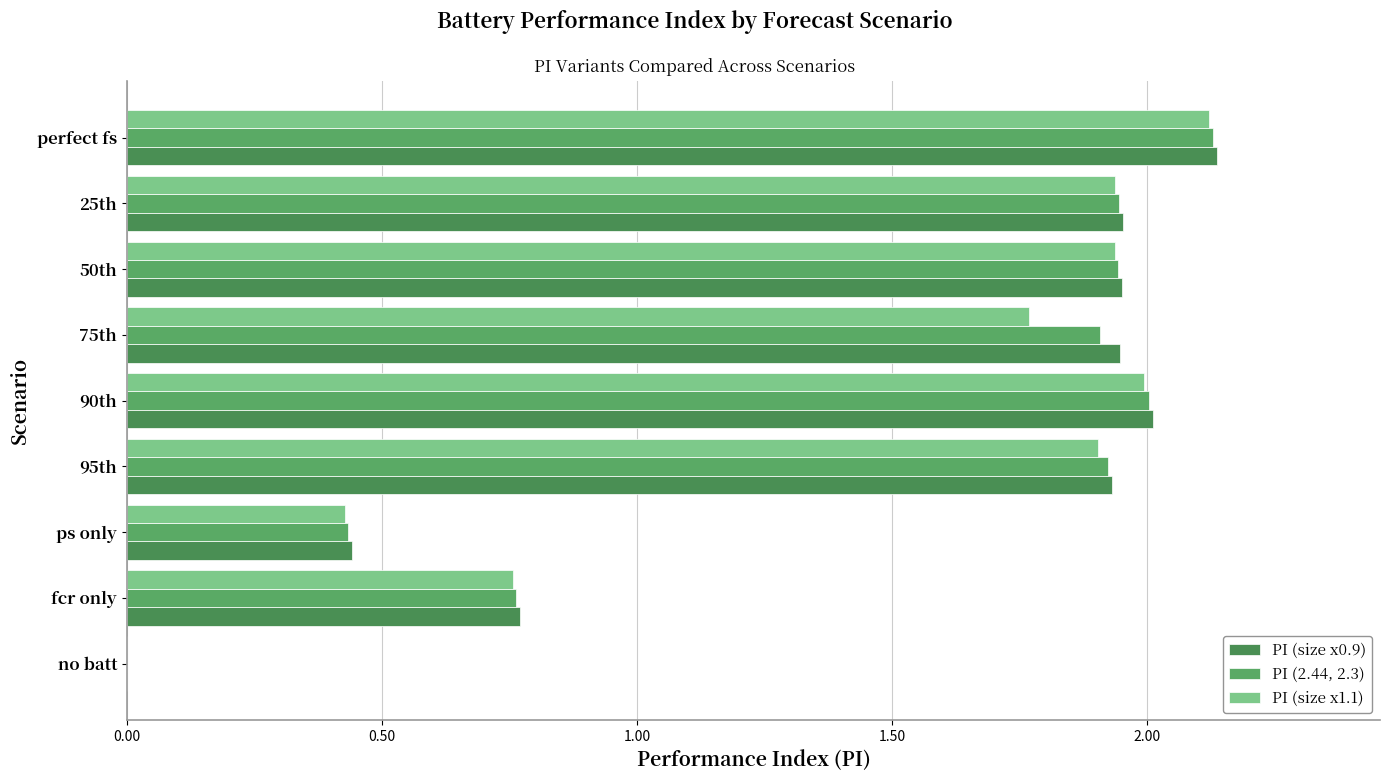

How many series are shown in this chart?

3